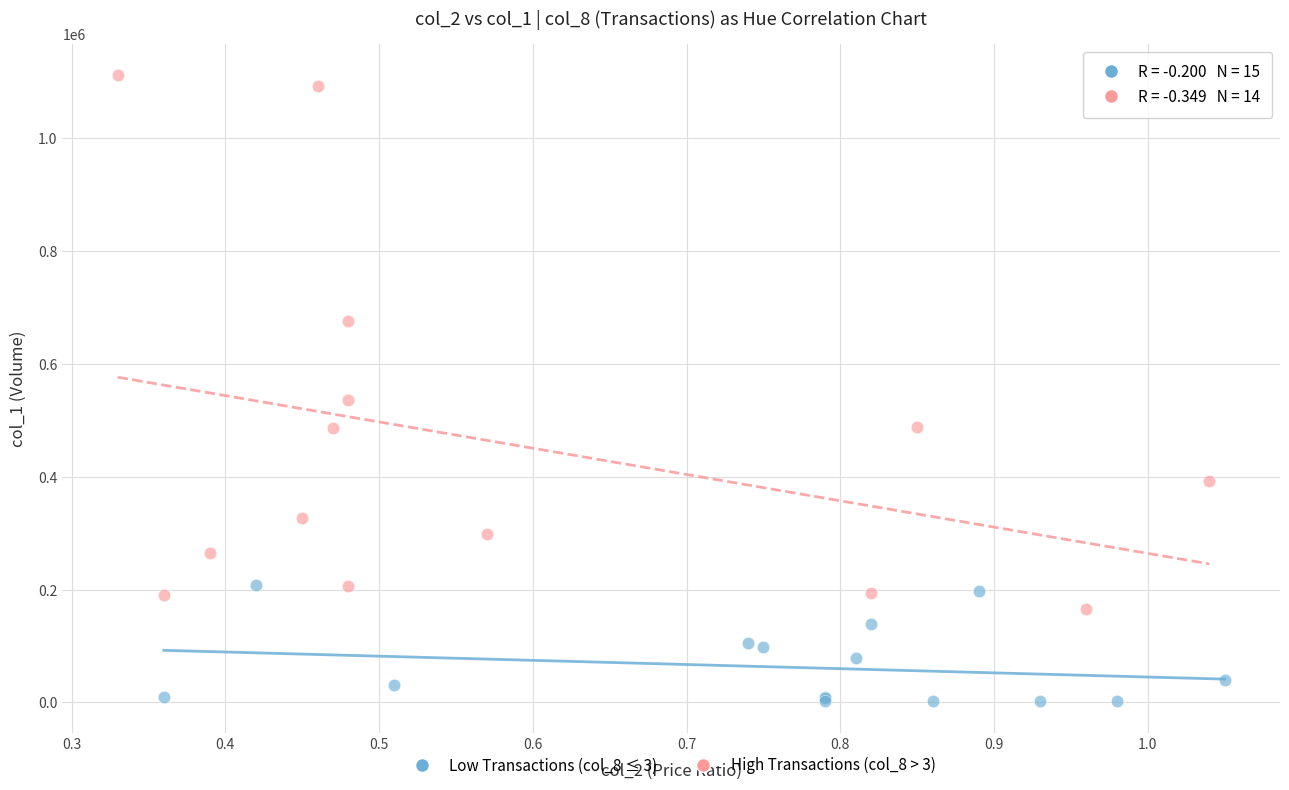

What are all the series names shown in the legend?

Low Transactions (col_8 ≤ 3), High Transactions (col_8 > 3)